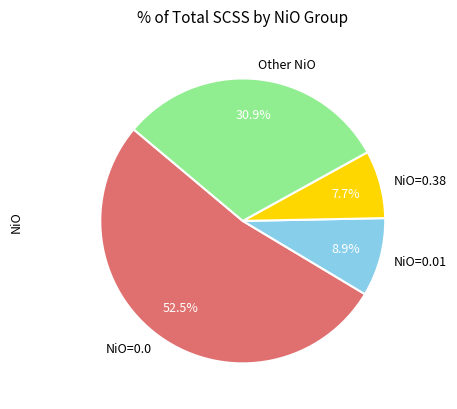

How many segments does this pie chart have?

4